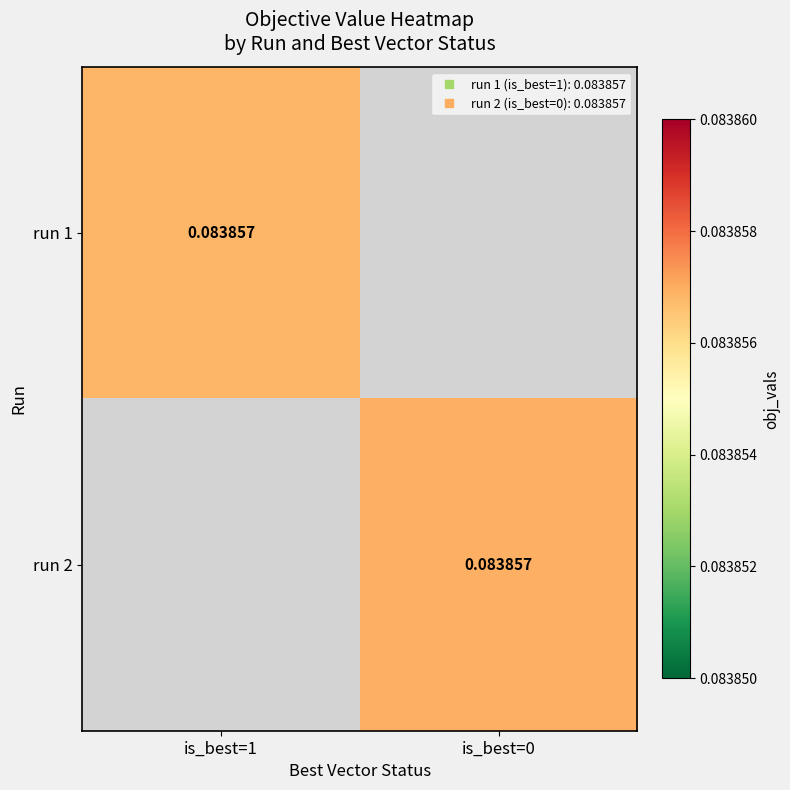

What is the greatest value displayed?

0.1